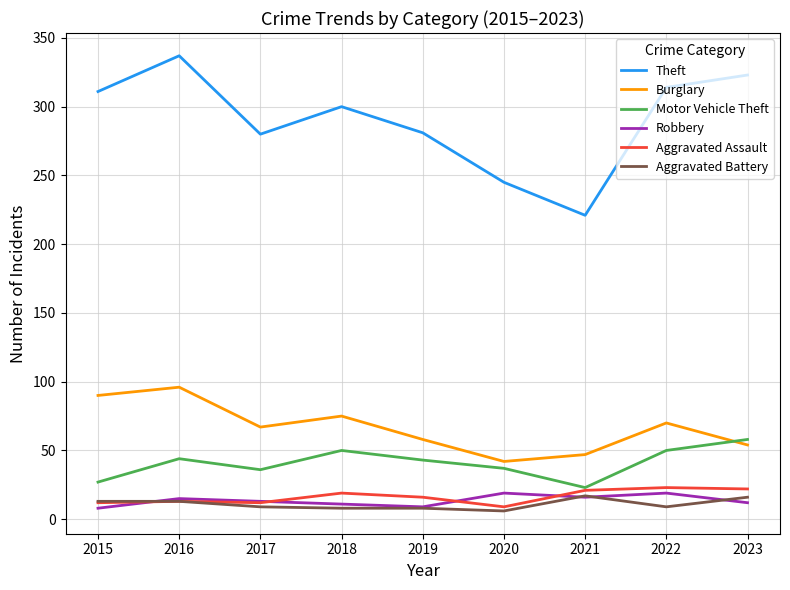

What is the minimum value for Robbery?

8